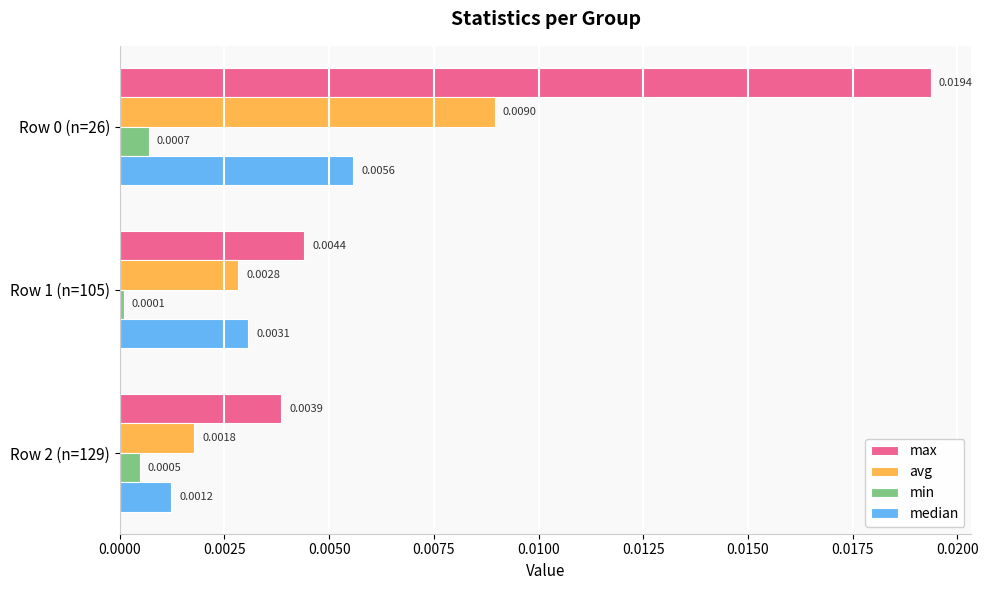

List the series in order of their peak value, lowest first.

min, median, avg, max